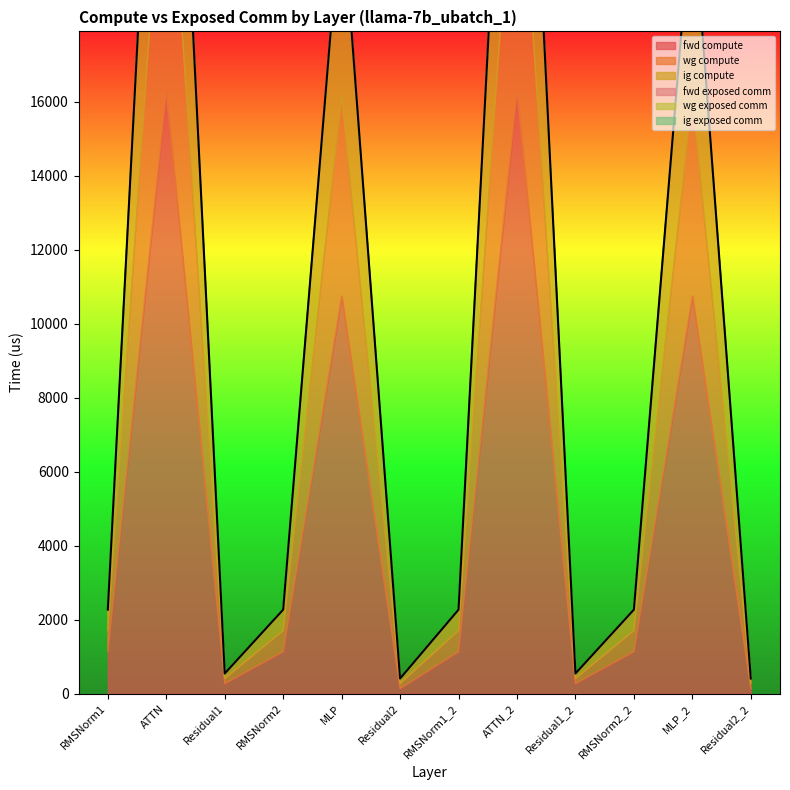

True or false: fwd exposed comm and ig exposed comm intersect in this chart.

False